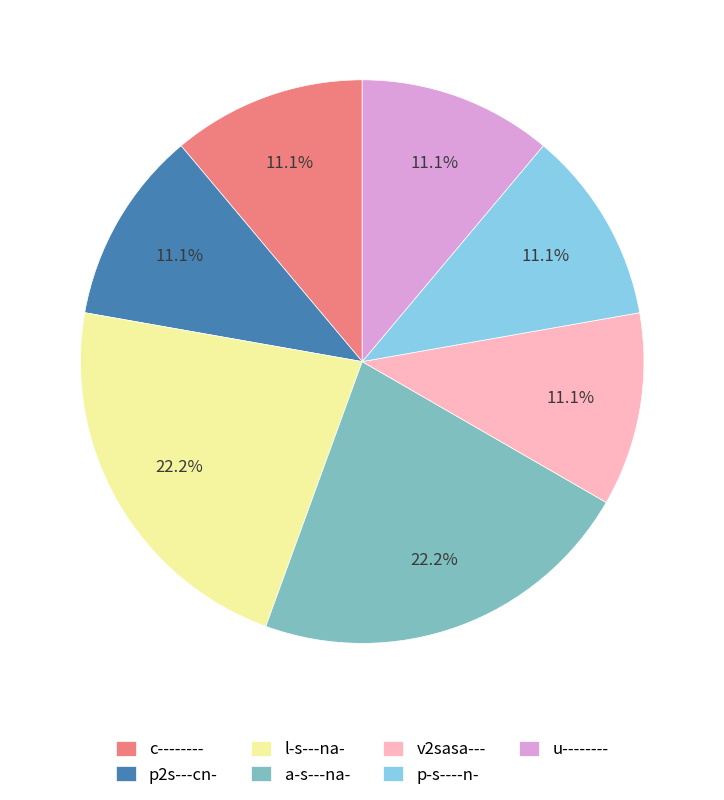

Approximately how many times larger is the value at p-s----n- compared to v2sasa---?

1.0